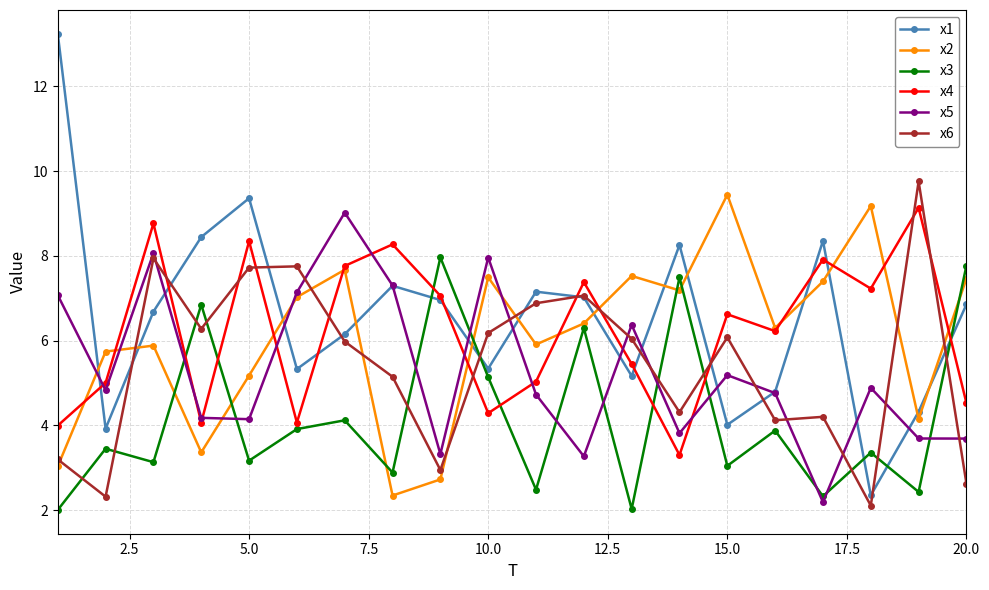

Which series has the largest range (max minus min)?

x1